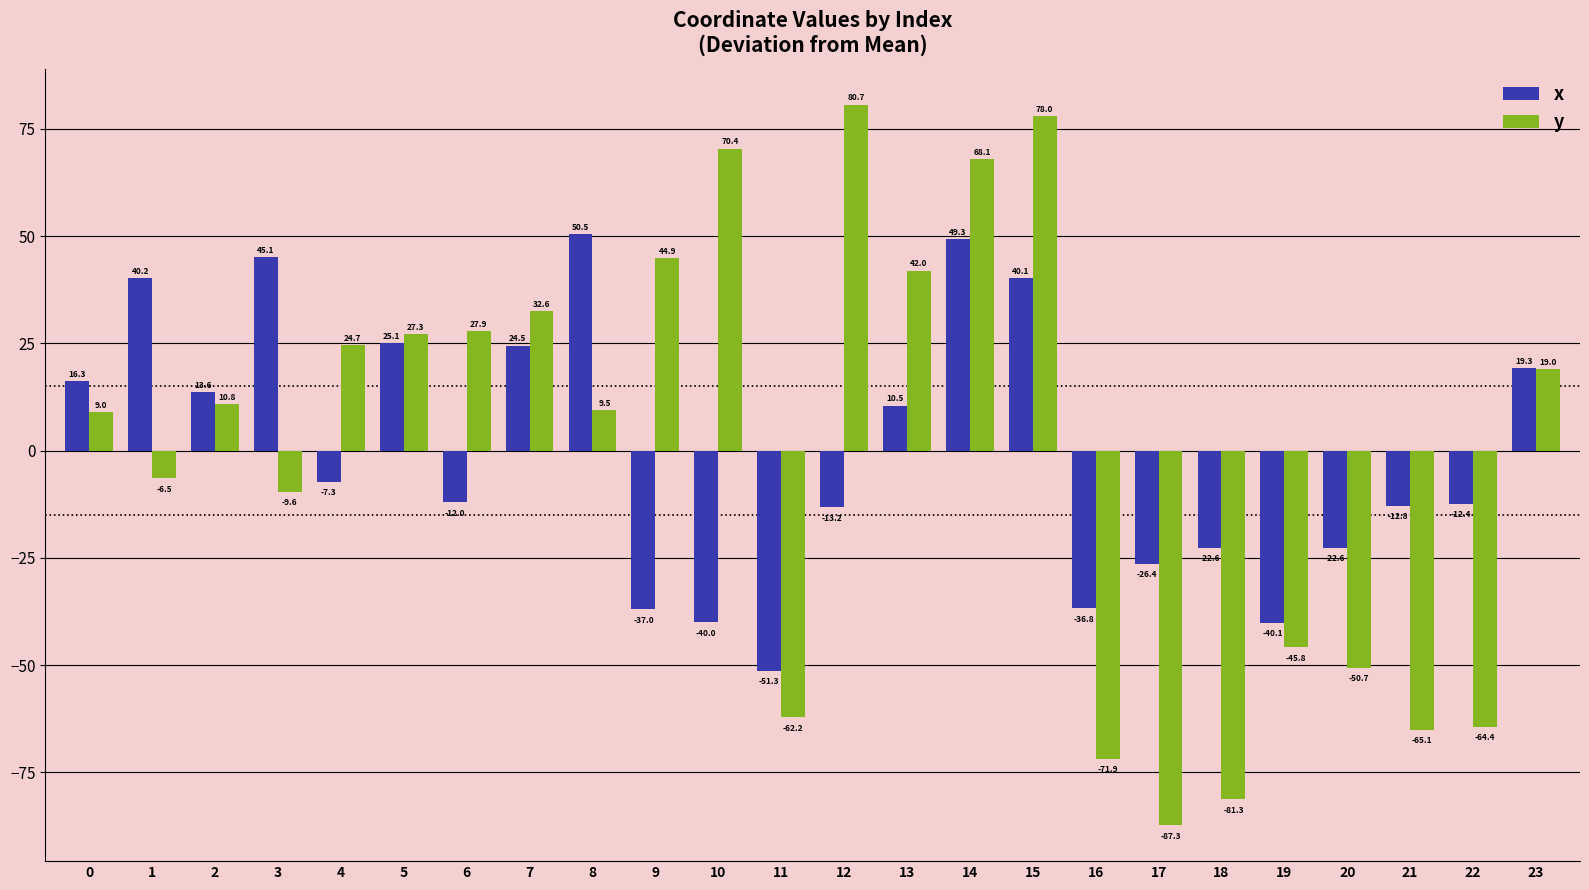

What value does the x series have at 5?

25.1